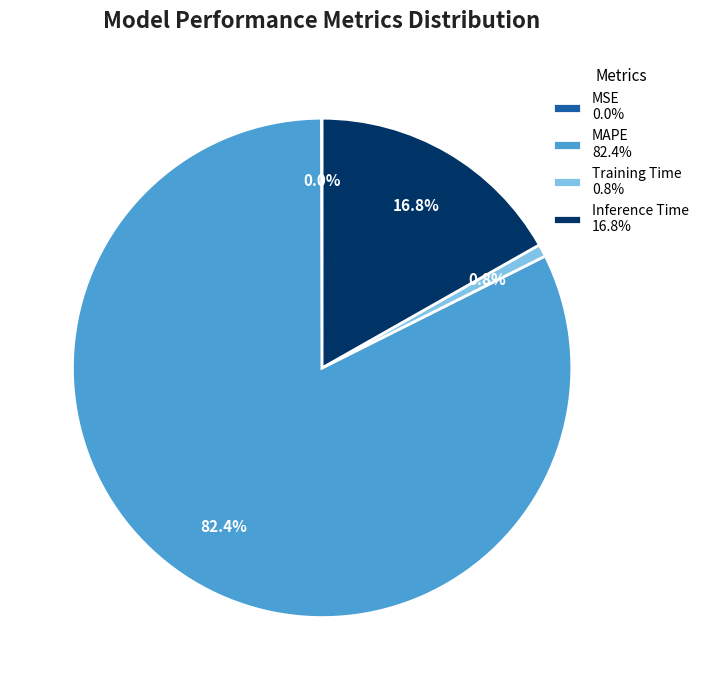

The Inference Time slice represents 17% of the pie. True or false?

True